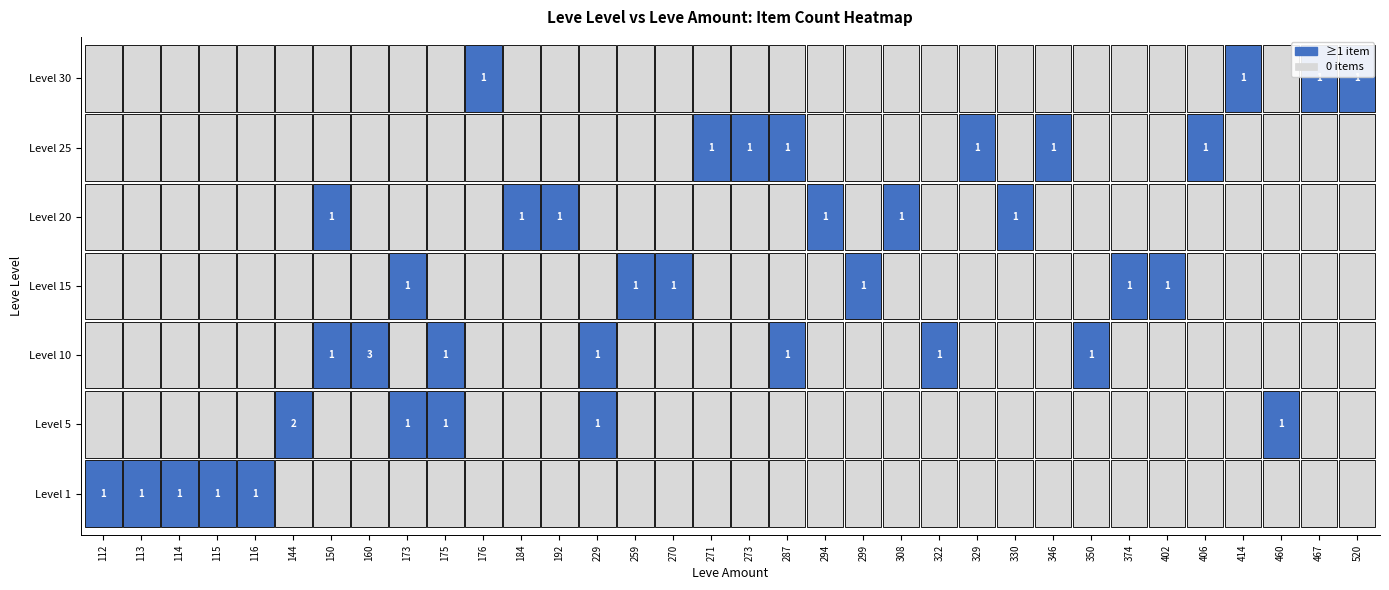

Which series has the largest total across all categories?

10